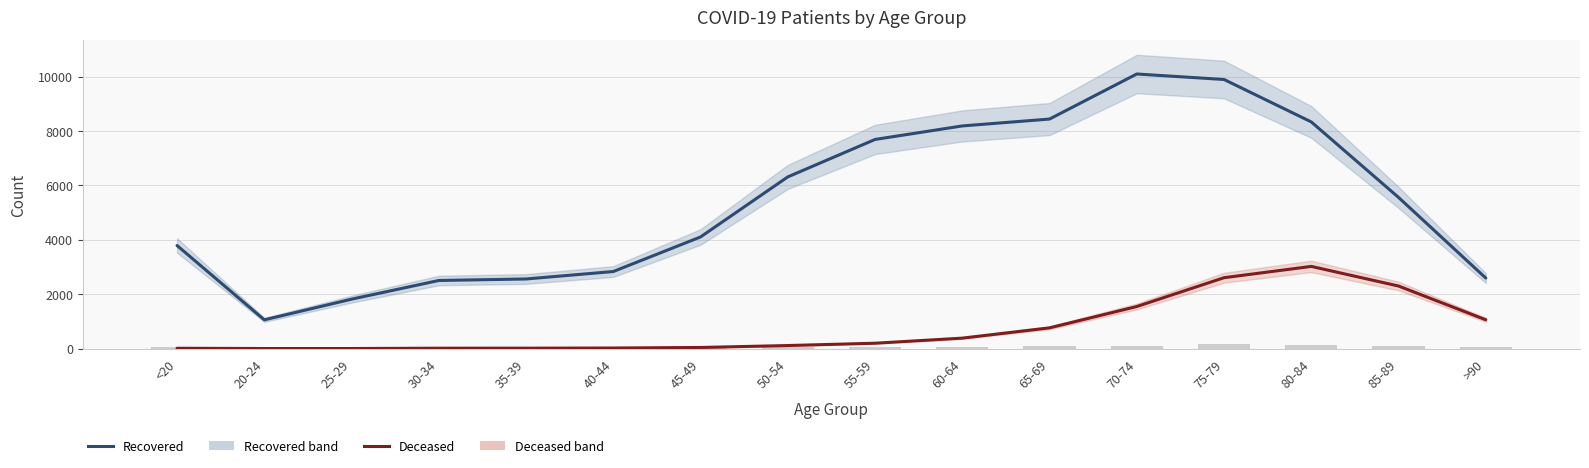

Reading left to right, what are all the values shown in this chart?

patients_recovered: 3789	1058	1817	2504	2559	2833	4104	6311	7687	8184	8437	10093	9891	8332	5557	2594
patients_deceased: 13	3	3	15	16	22	42	113	198	385	763	1547	2606	3021	2300	1060